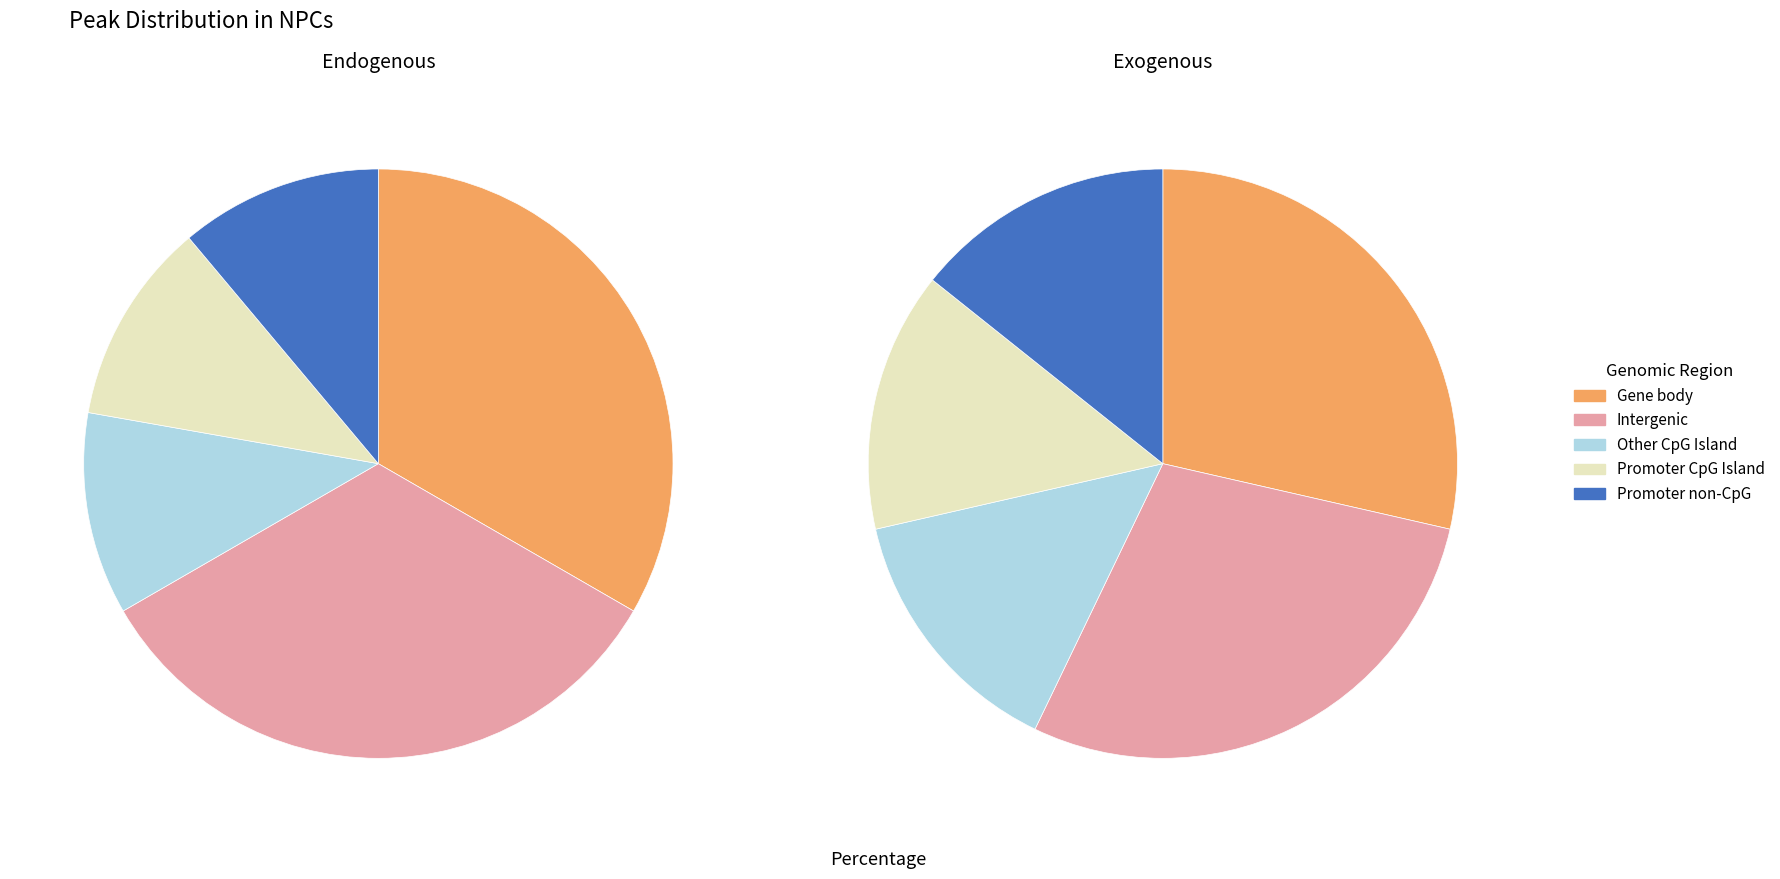

Which series has the largest range (max minus min)?

Gene body